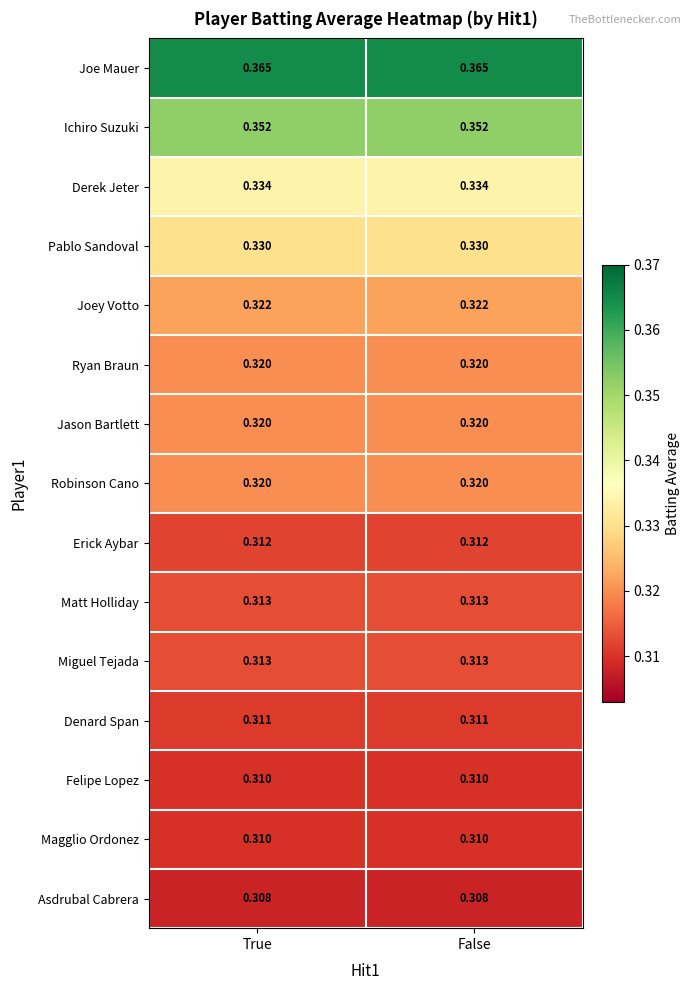

Which category has the highest value across all series?

True